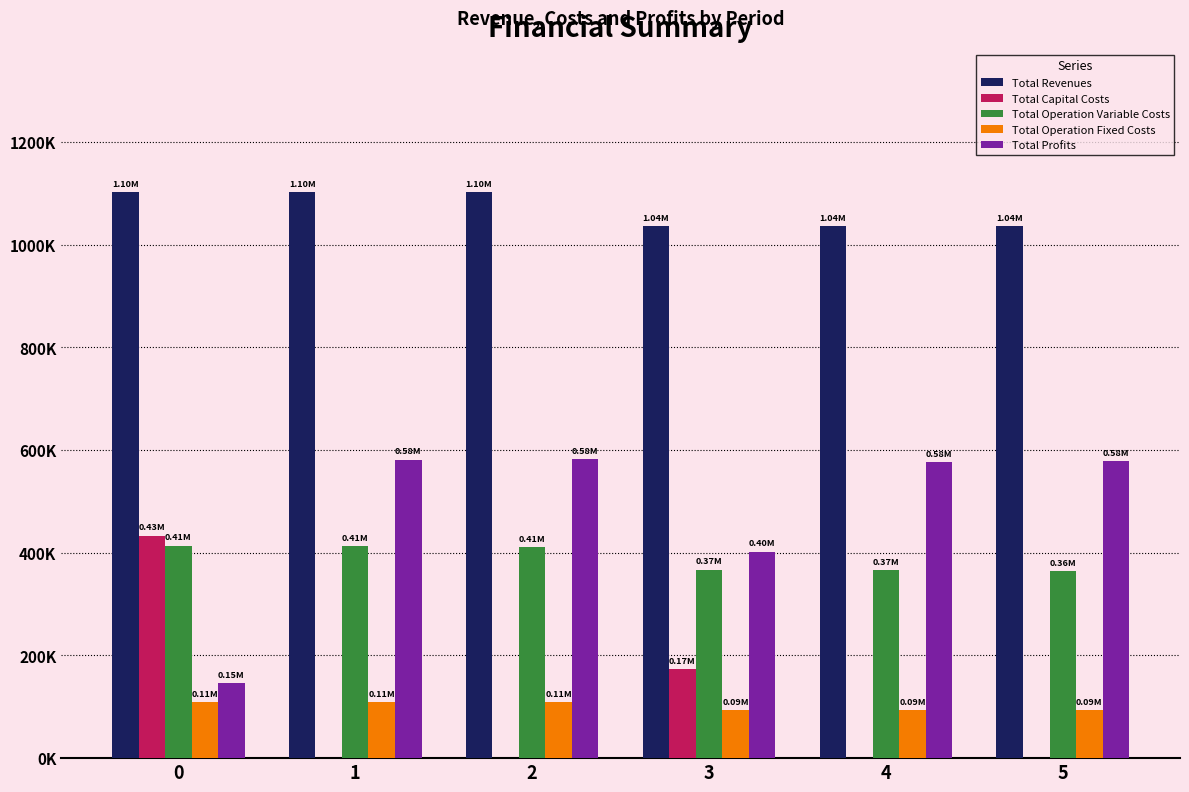

What are all the series names shown in the legend?

Total Revenues, Total Capital Costs, Total Operation Variable Costs, Total Operation Fixed Costs, Total Profits